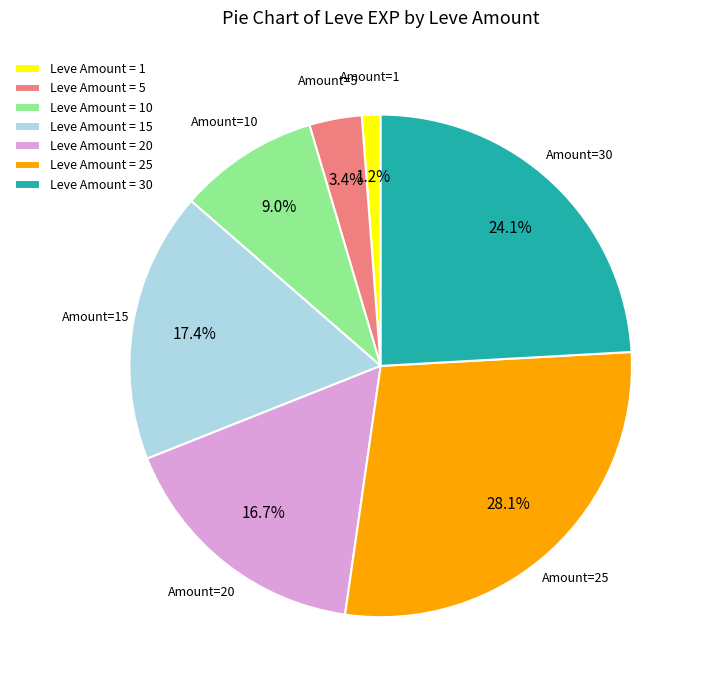

Rank the categories by value from highest to lowest.

Leve Amount = 25, Leve Amount = 30, Leve Amount = 15, Leve Amount = 20, Leve Amount = 10, Leve Amount = 5, Leve Amount = 1